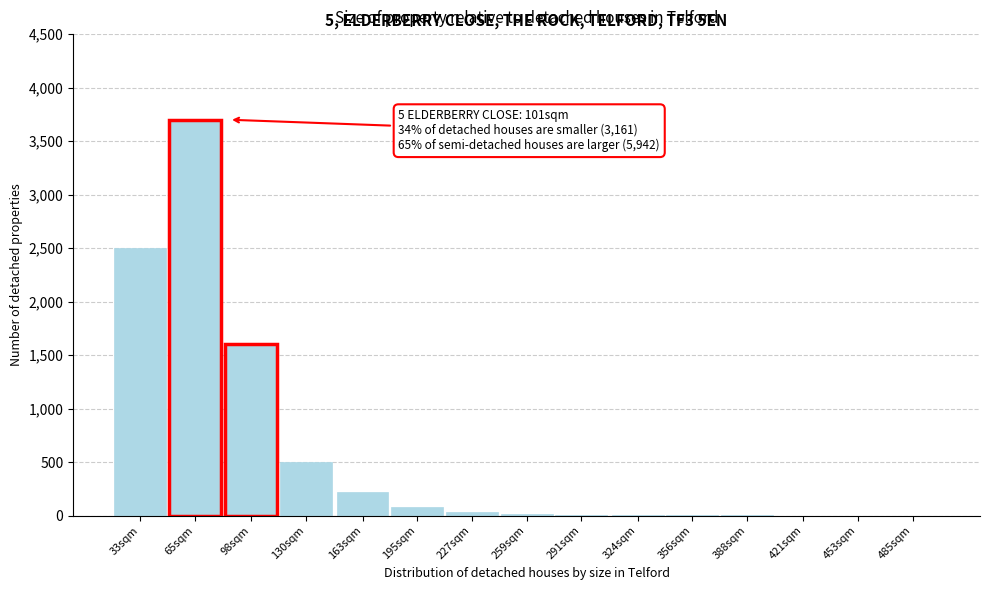

True or false: the data shows 853 at 98sqm.

False